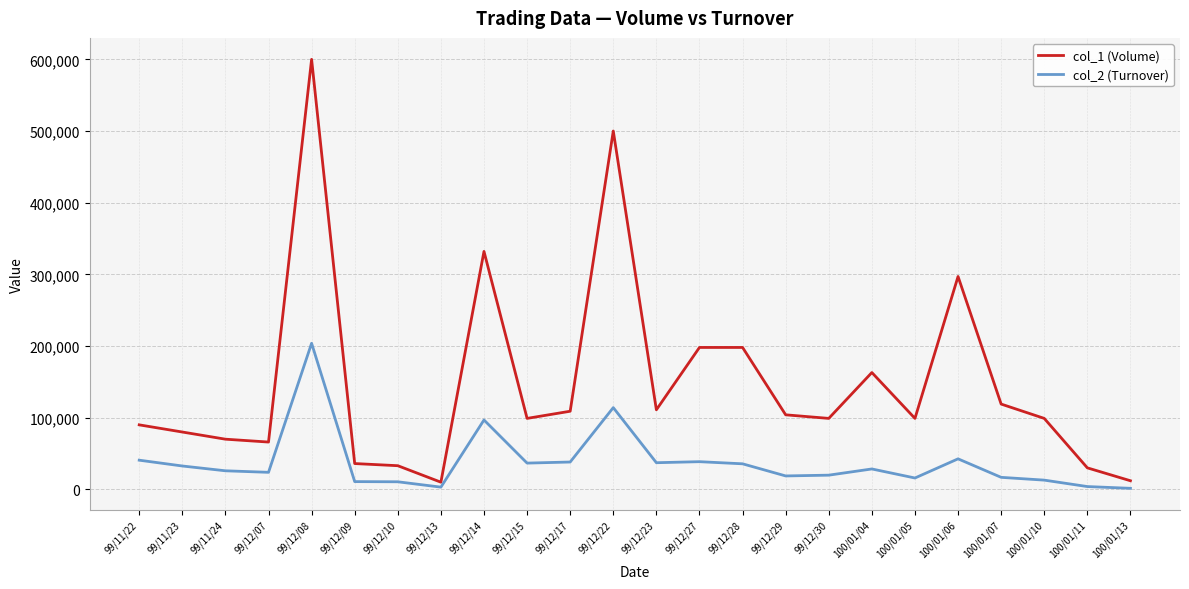

List the series in order of their peak value, lowest first.

col_2 (Turnover), col_1 (Volume)